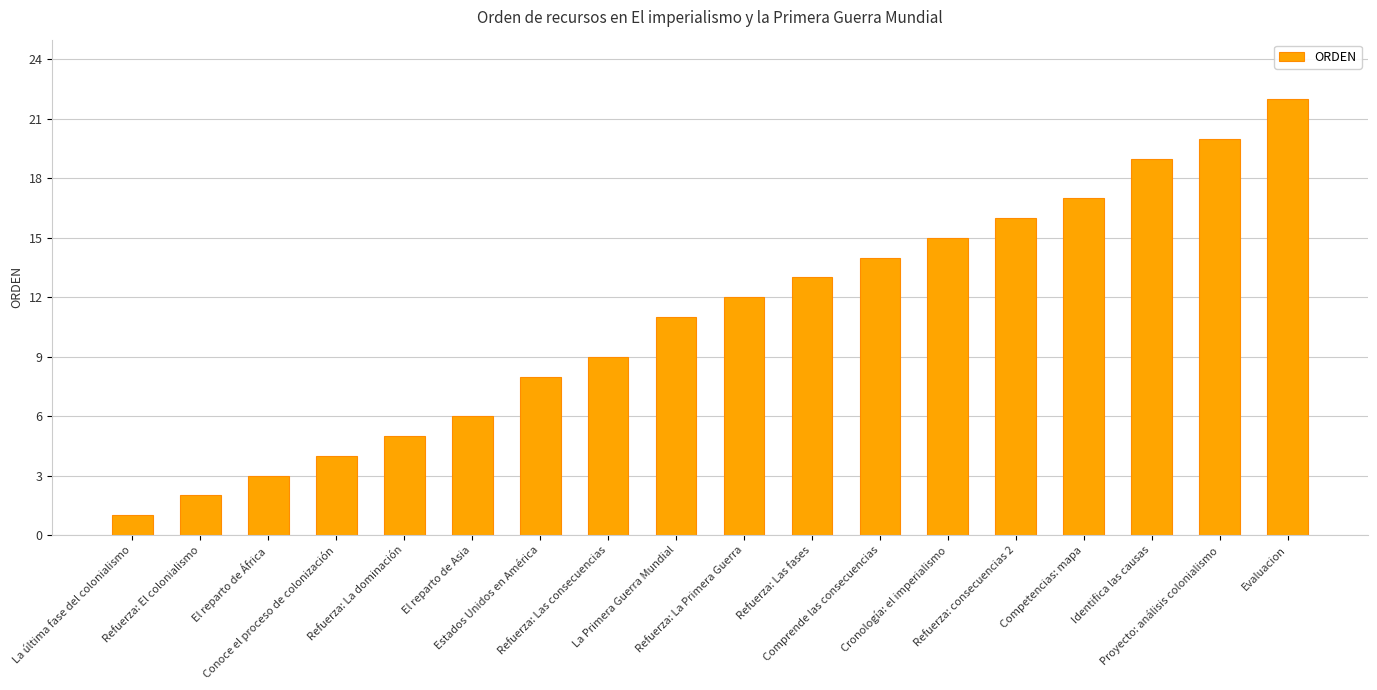

What is the value of the 3rd bar from the left?

3